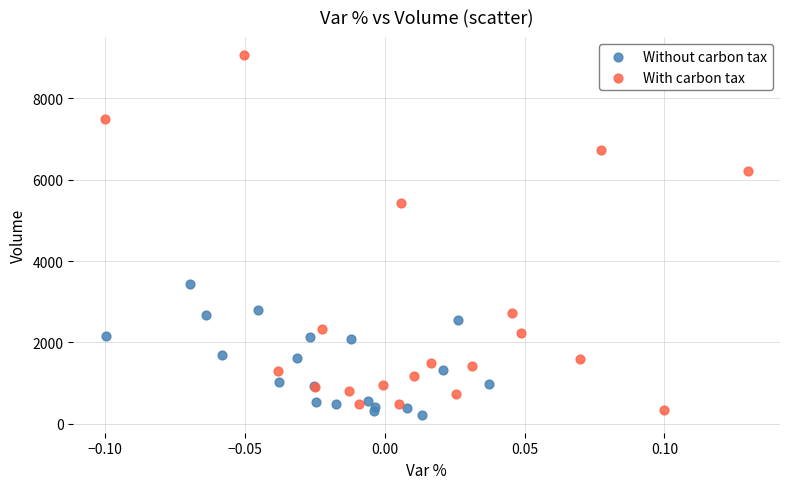

Which series has the widest spread of Y values?

With carbon tax